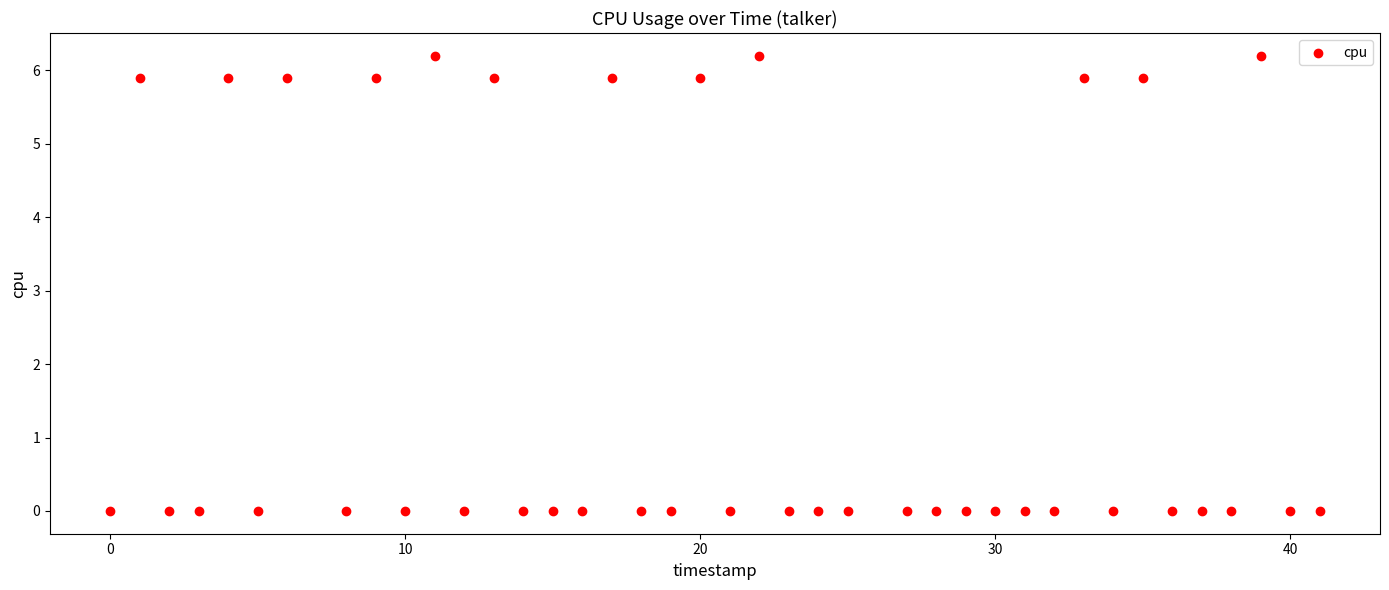

What is the range of X values (max minus min)?

41.0